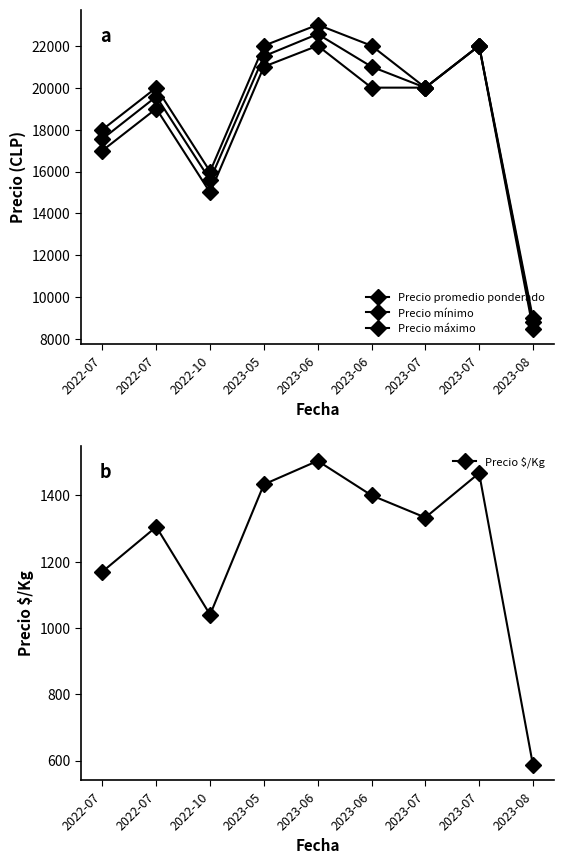

The Precio promedio ponderado series shows 20000 at 2023-07. True or false?

True